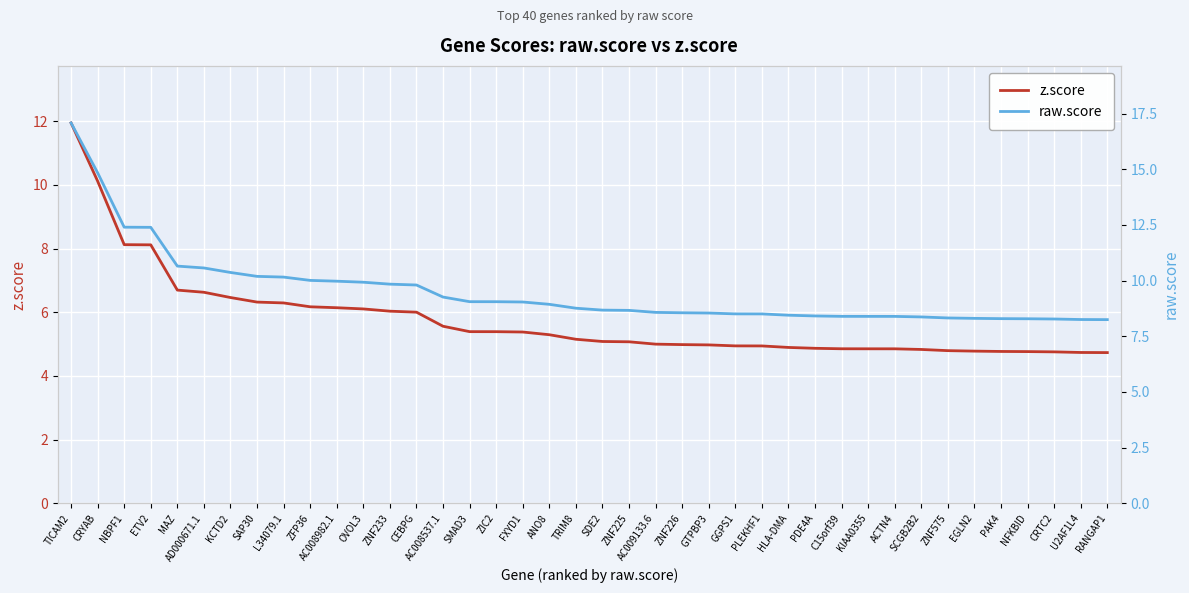

Rank the series by their average value, from highest to lowest.

raw.score, z.score